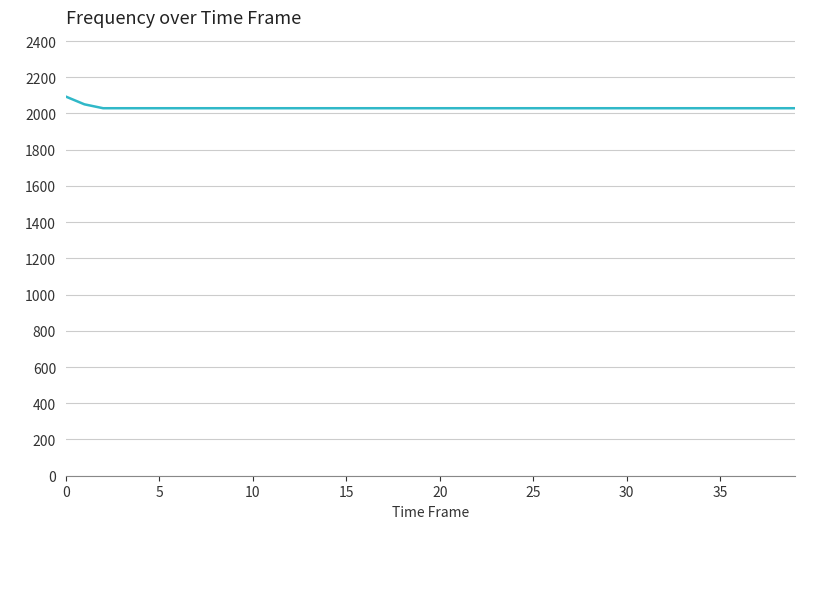

What is the greatest value displayed?

2093.5